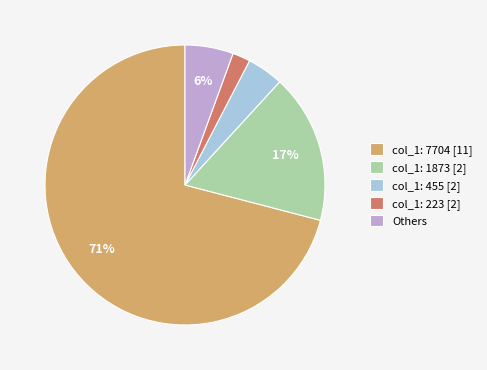

Is it true that col_1: 1873 [2] is 17% of the pie?

True